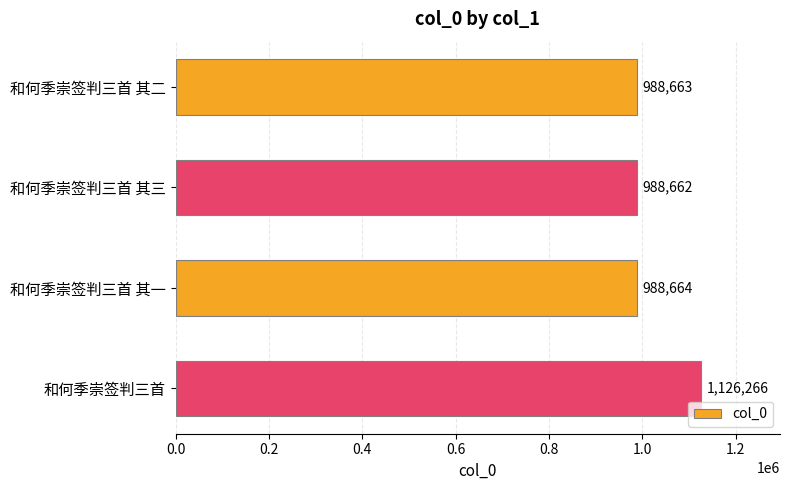

How many data points are less than 988664?

2